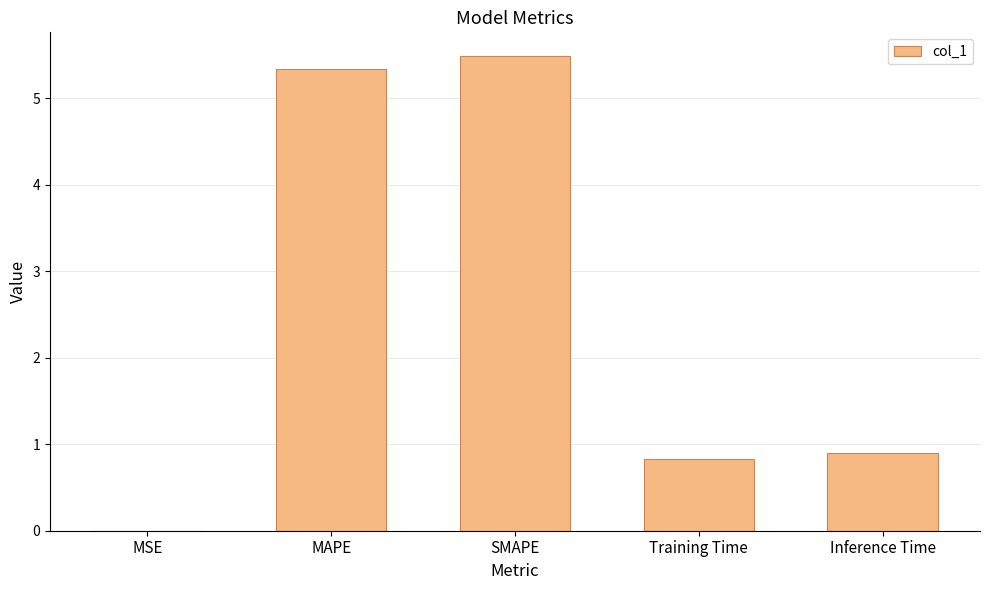

Is it true that the value at SMAPE is 5.5?

True